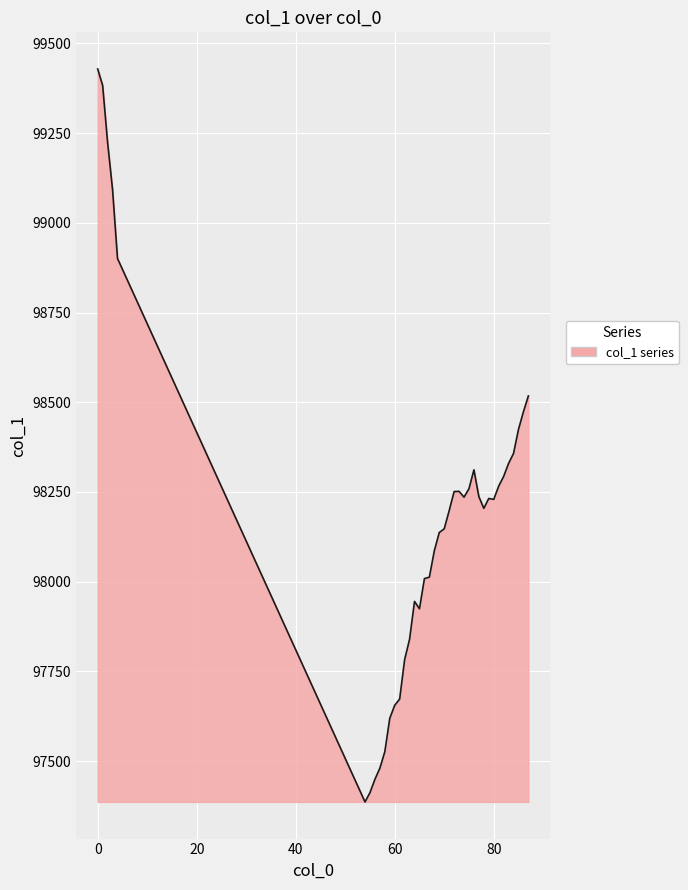

What is the maximum value shown in the chart?

99429.0